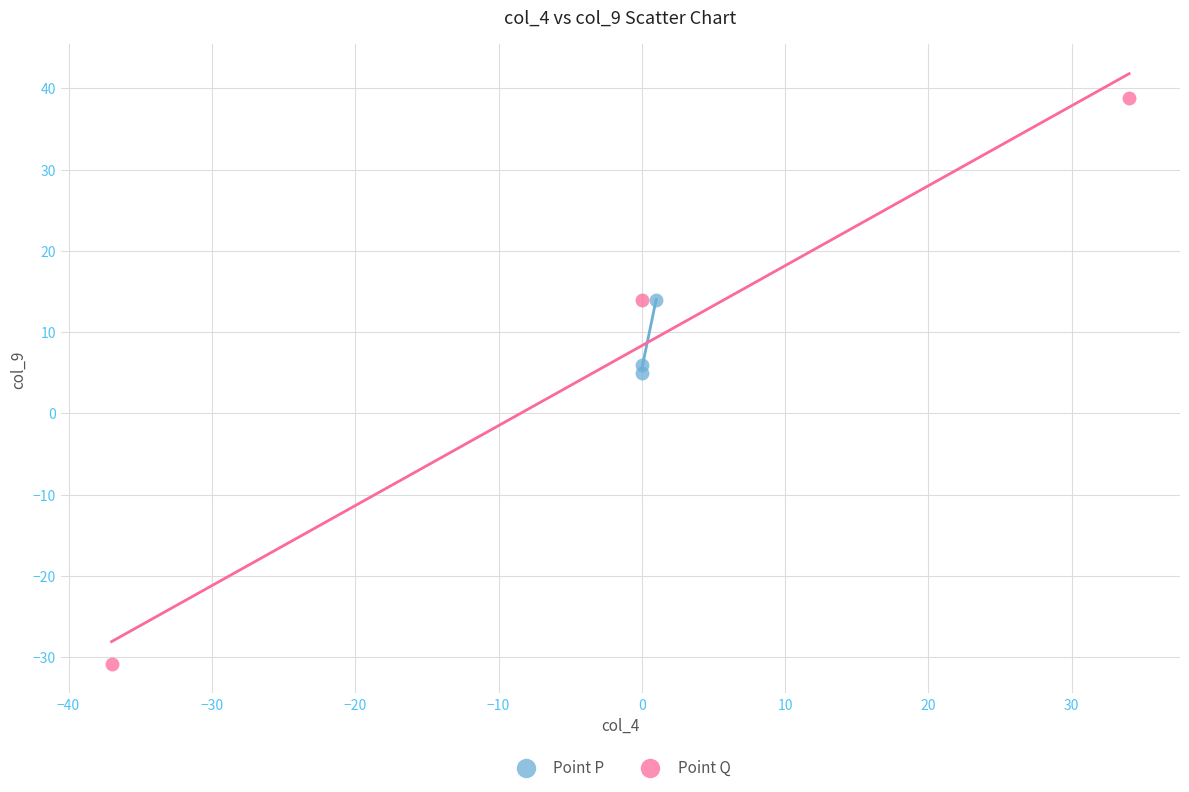

What are all the series names shown in the legend?

Point P, Point Q